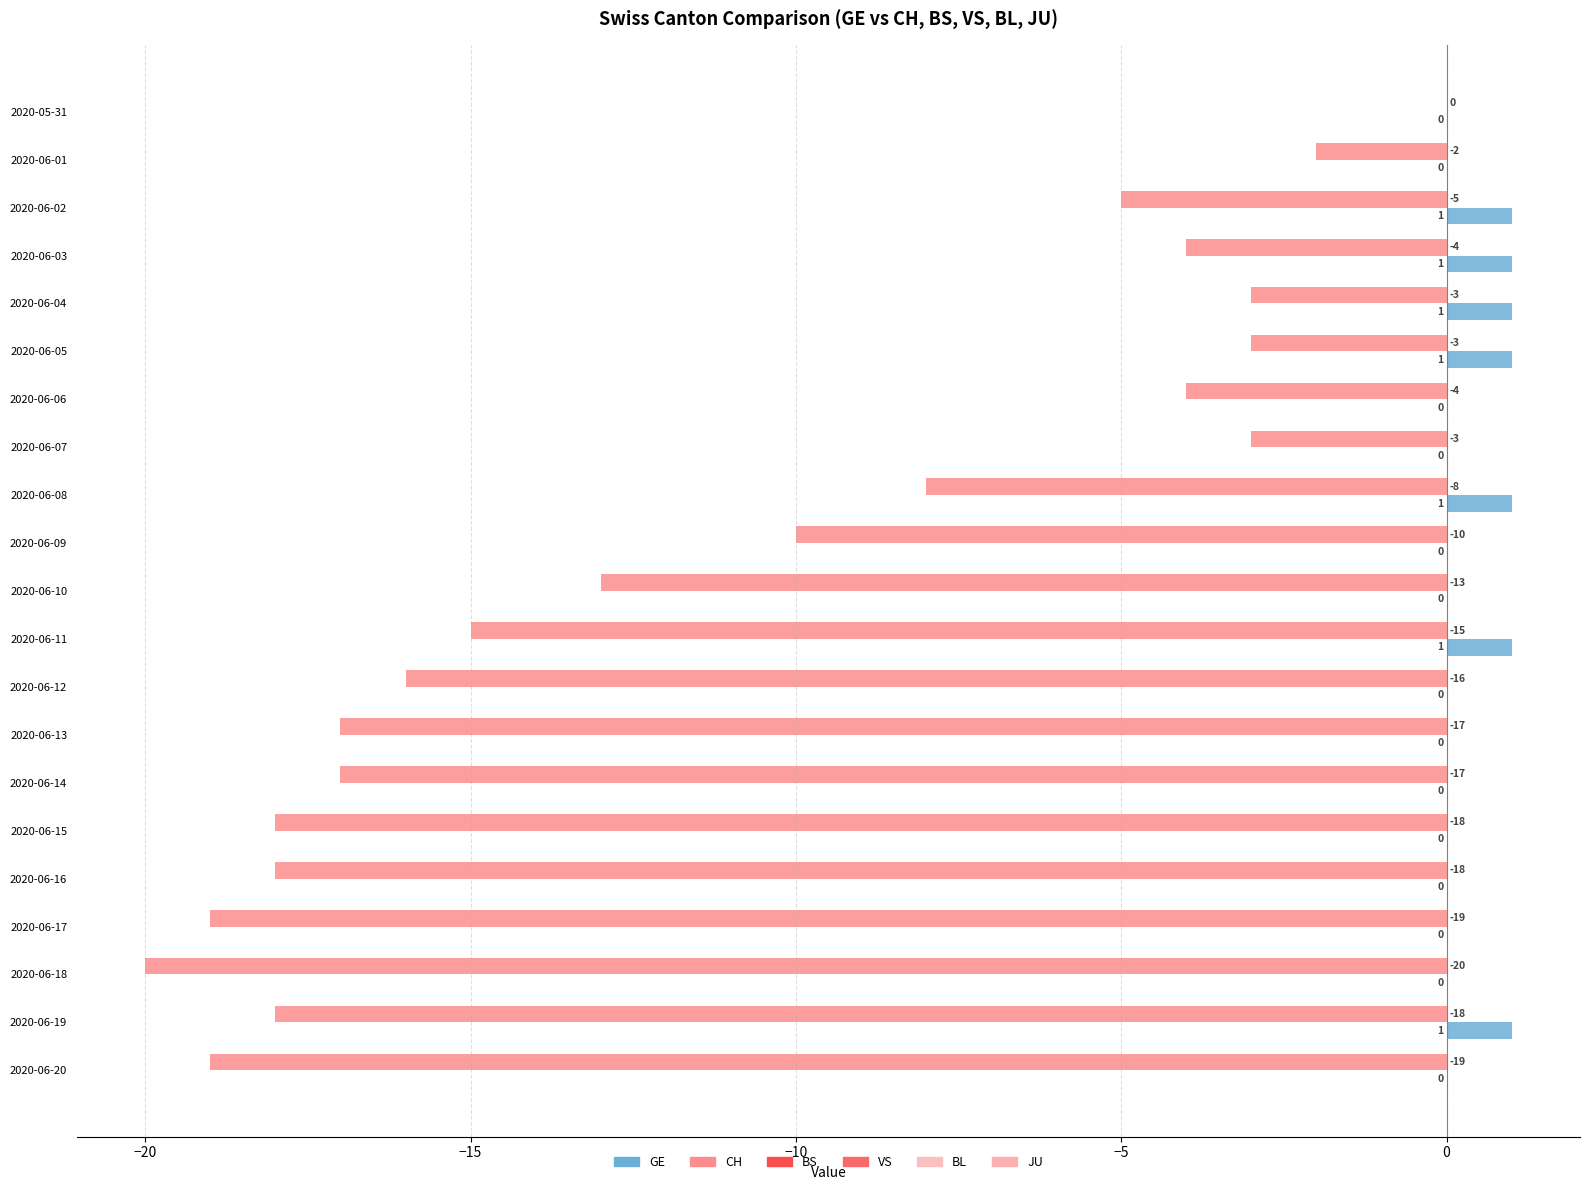

What value does the CH series have at 2020-06-17, to the nearest 5?

-20